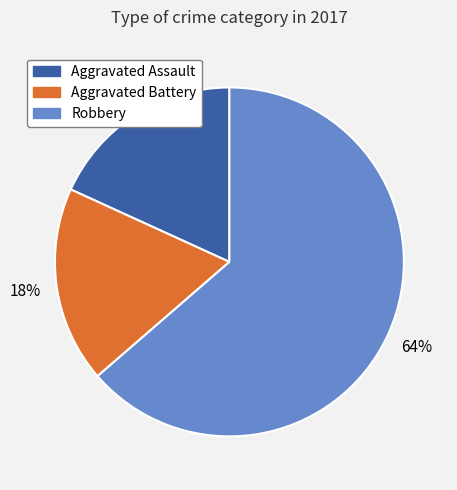

Which slice is the largest?

Robbery